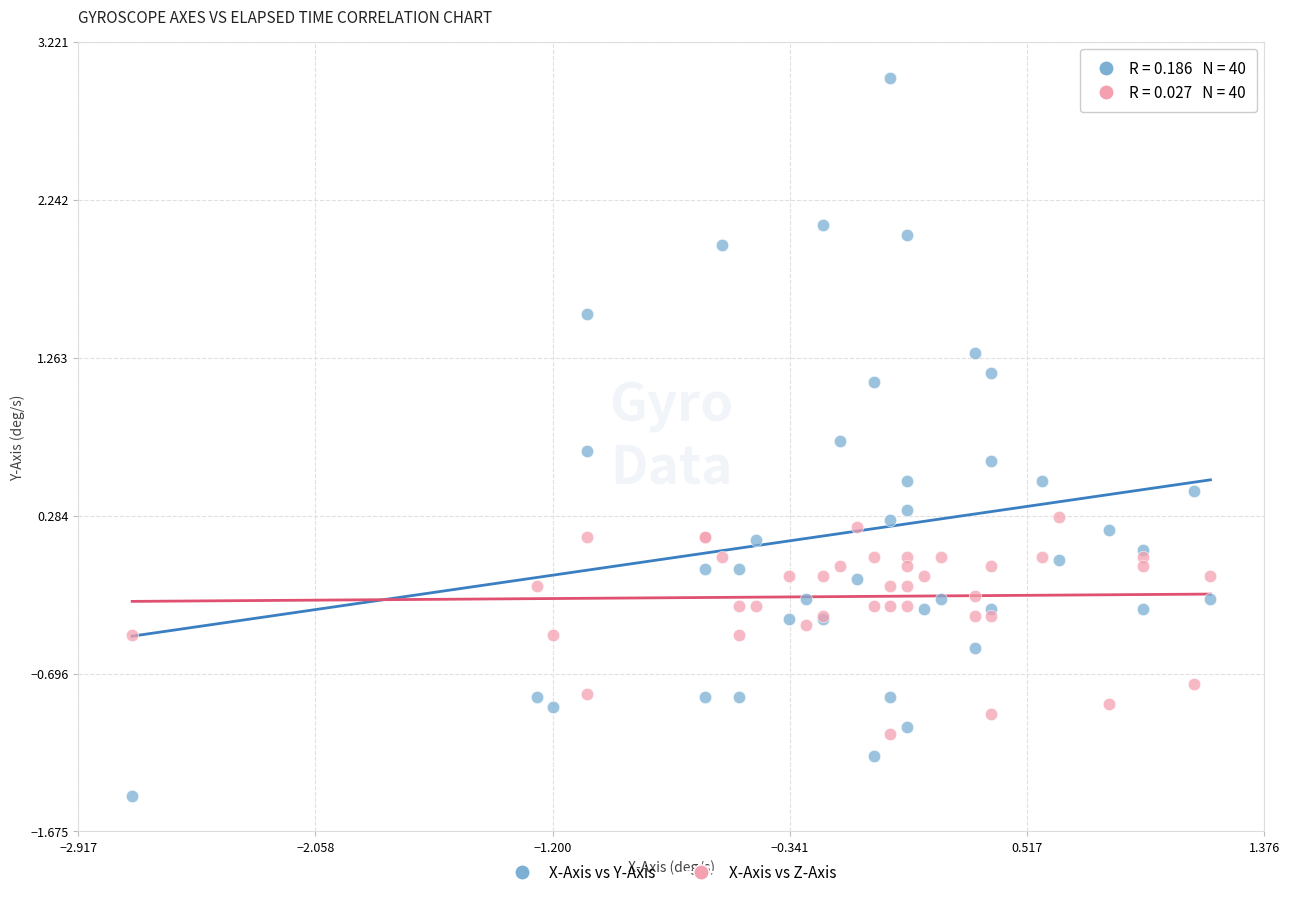

What is the X range (max minus min) for the scatter plot?

3.9